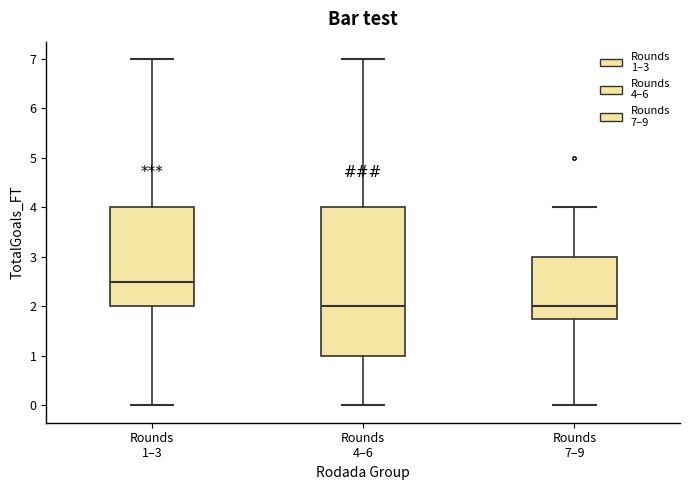

Which box is the tallest, from its lower edge to its upper edge?

Rounds 4–6